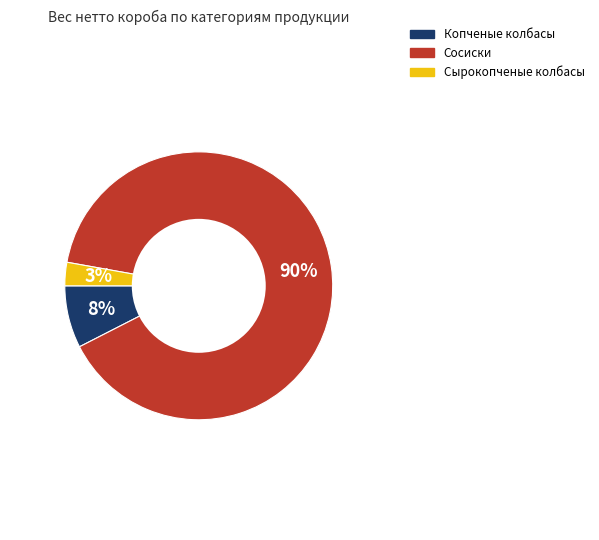

Do Сосиски and Сырокопченые колбасы together represent more than half of the pie?

Yes